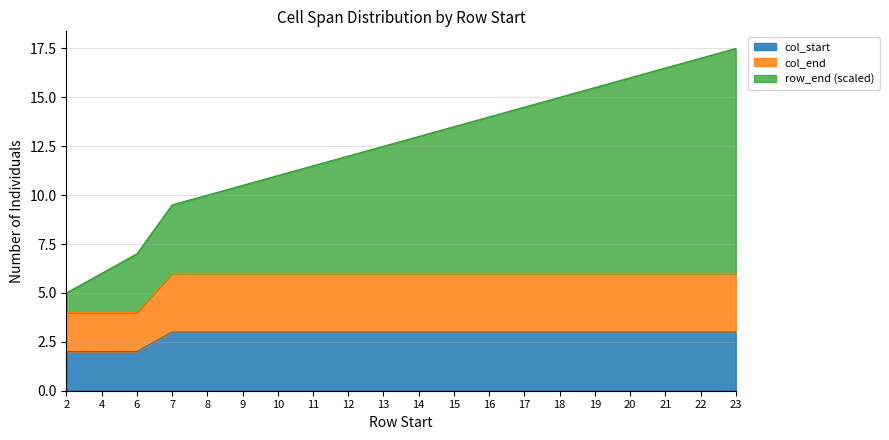

Does the chart have visible grid lines?

Yes